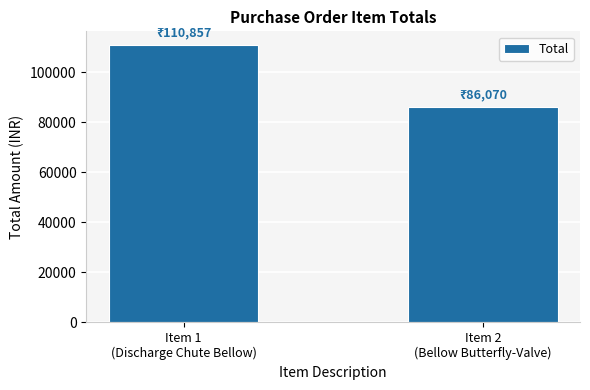

Rank the categories by value from lowest to highest.

Item 2
(Bellow Butterfly-Valve), Item 1
(Discharge Chute Bellow)